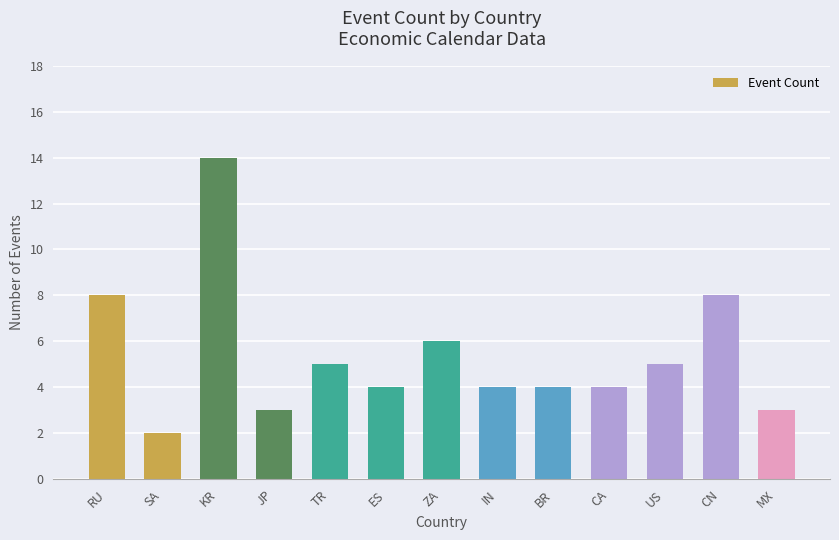

What is the maximum value shown in the chart?

14